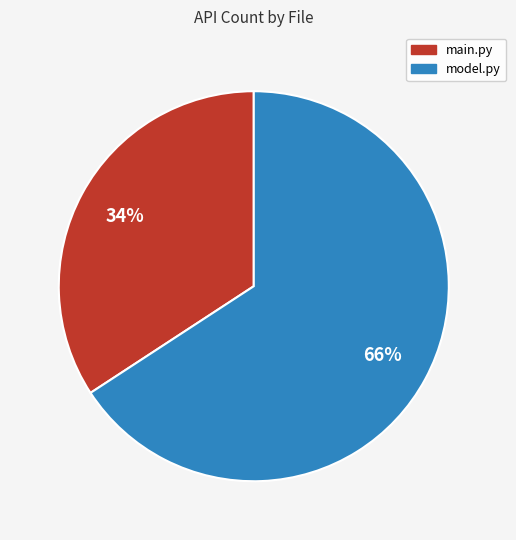

Combined, do main.py and model.py account for over 50%?

Yes